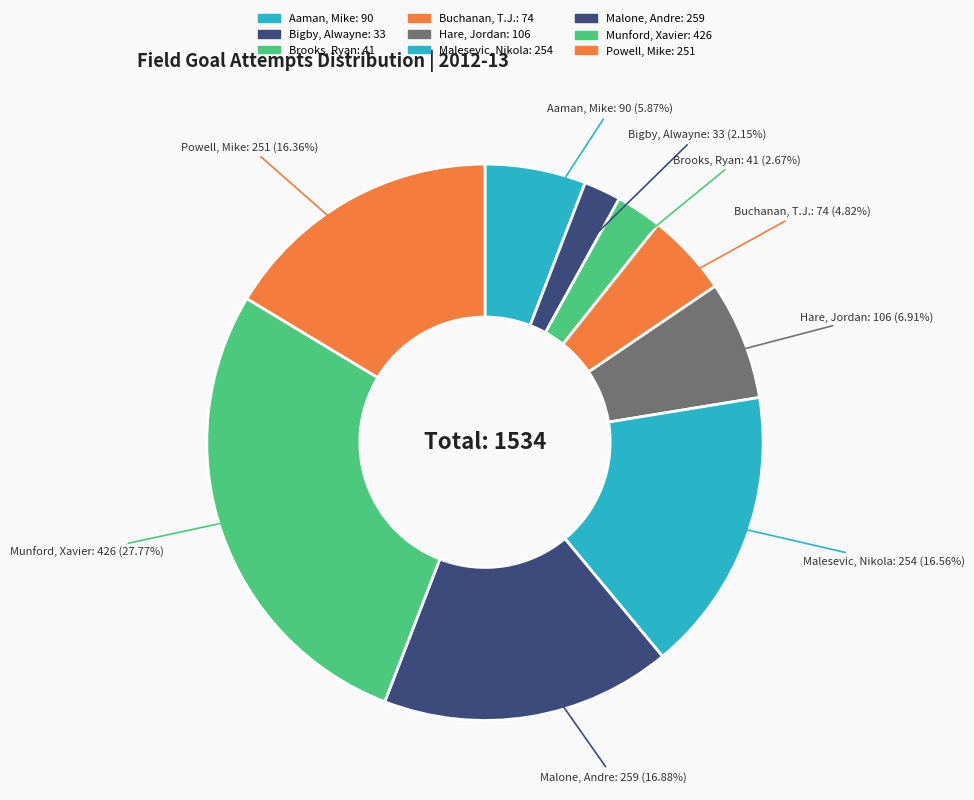

Which slice is the largest?

Munford, Xavier